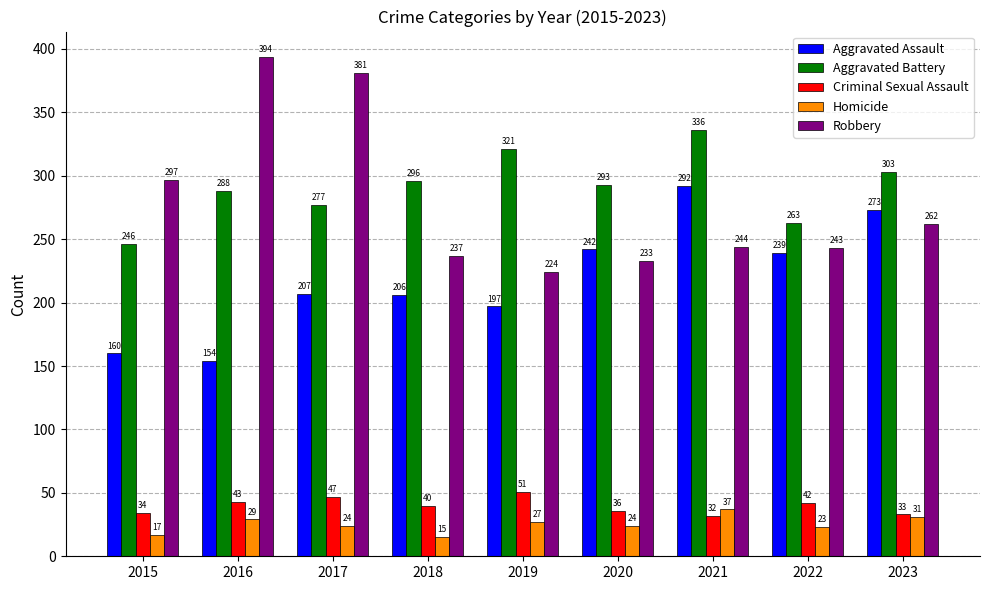

What is the maximum value for Aggravated Battery?

336